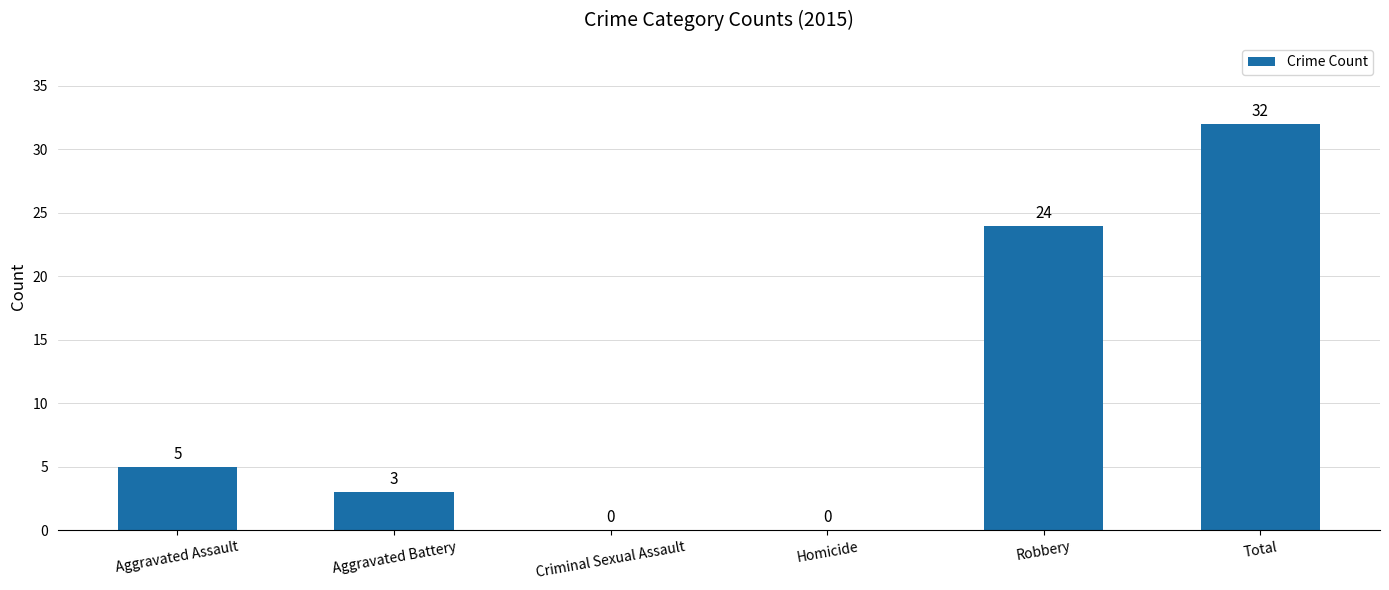

At which label is the value closest to 16?

Robbery